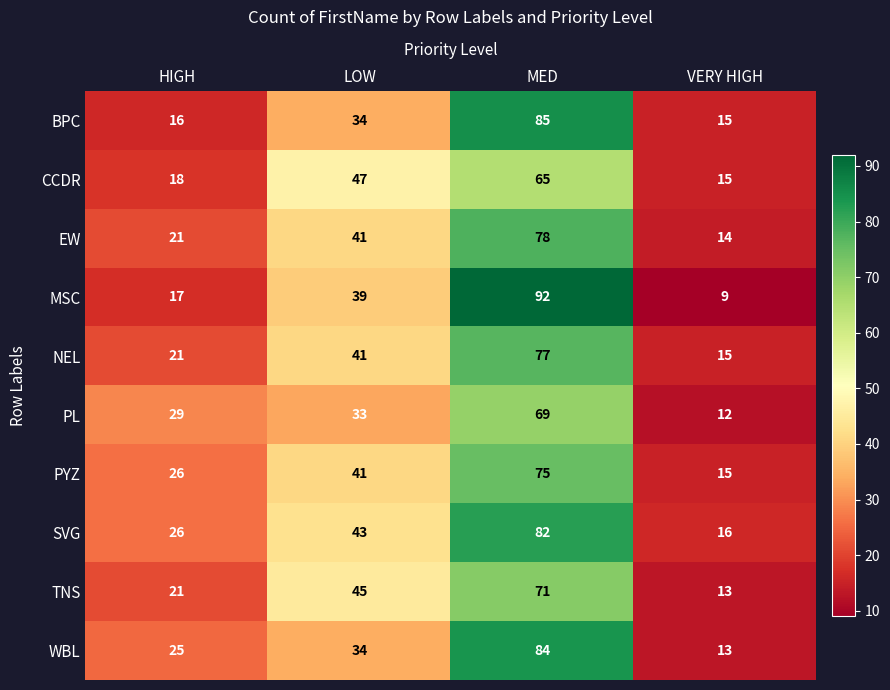

What is the difference between the highest and lowest values at LOW?

14